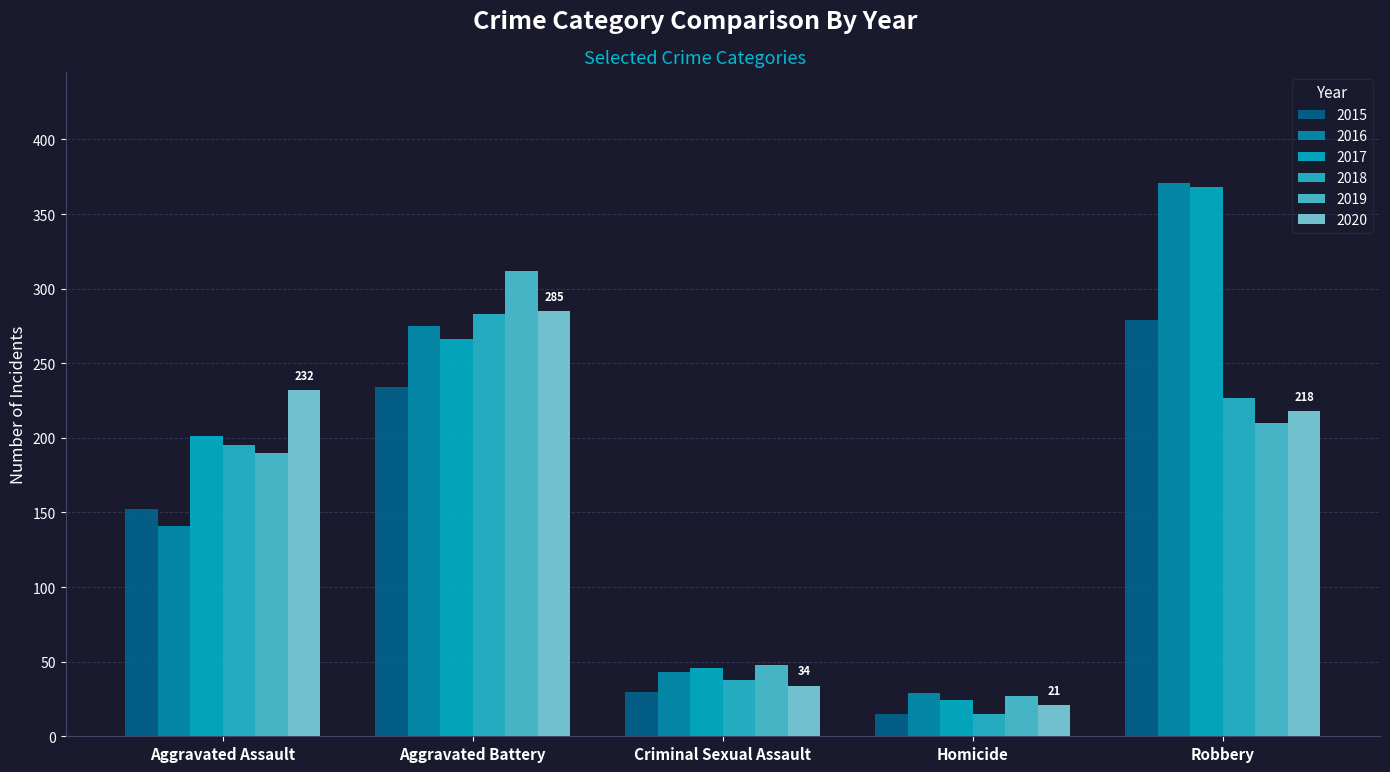

At which label is 2015 closest to 147?

Aggravated Assault